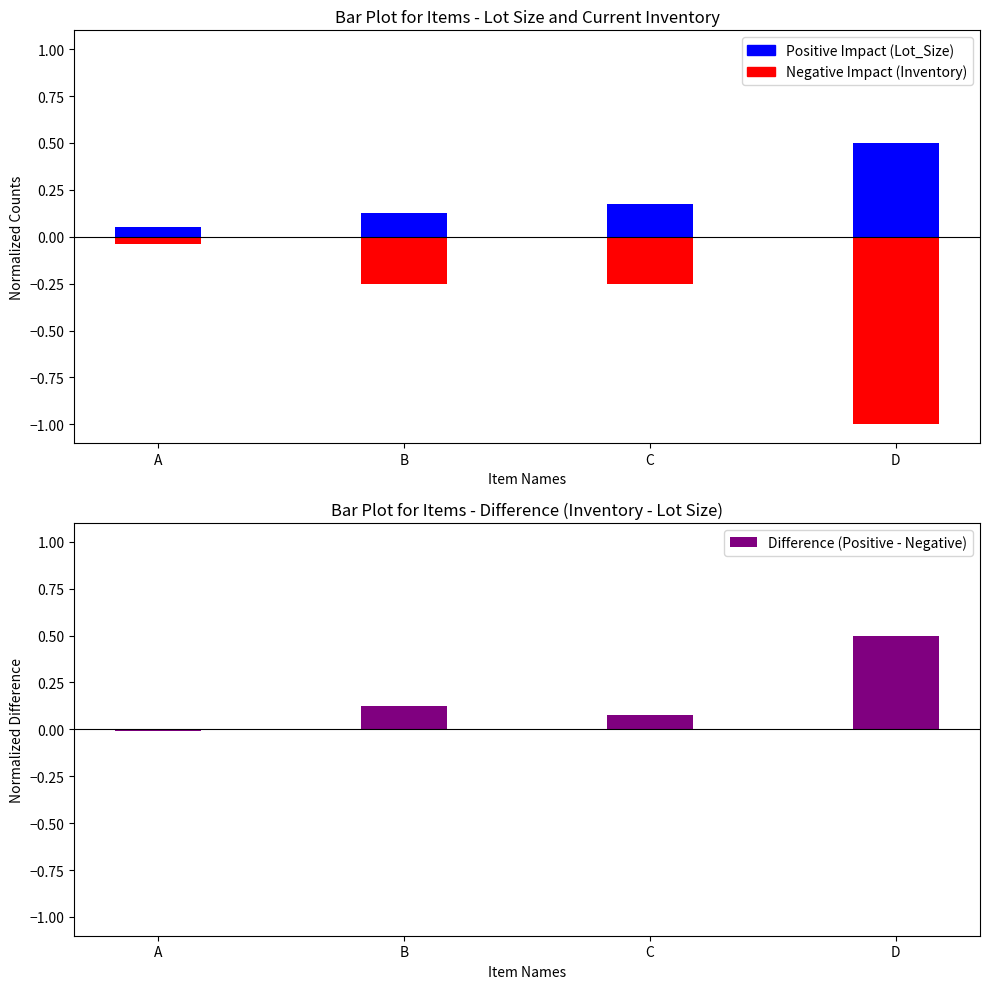

Which category has the highest value in the Lot_Size series?

D